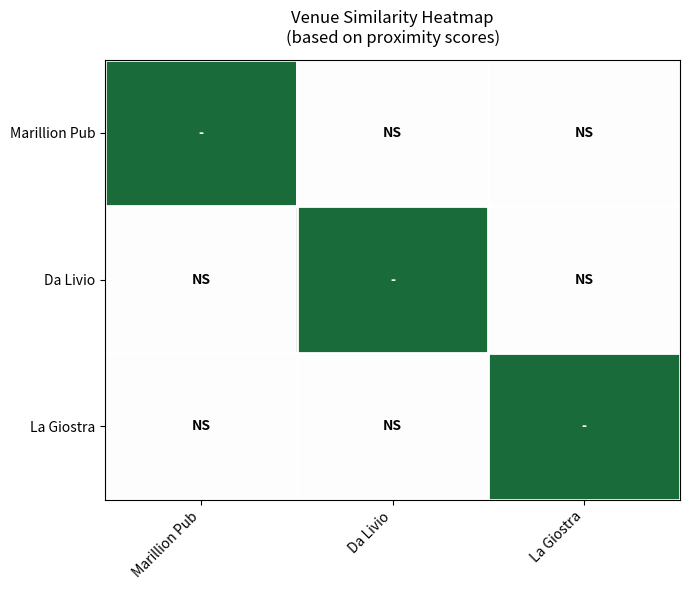

Count the number of data series in this chart.

3